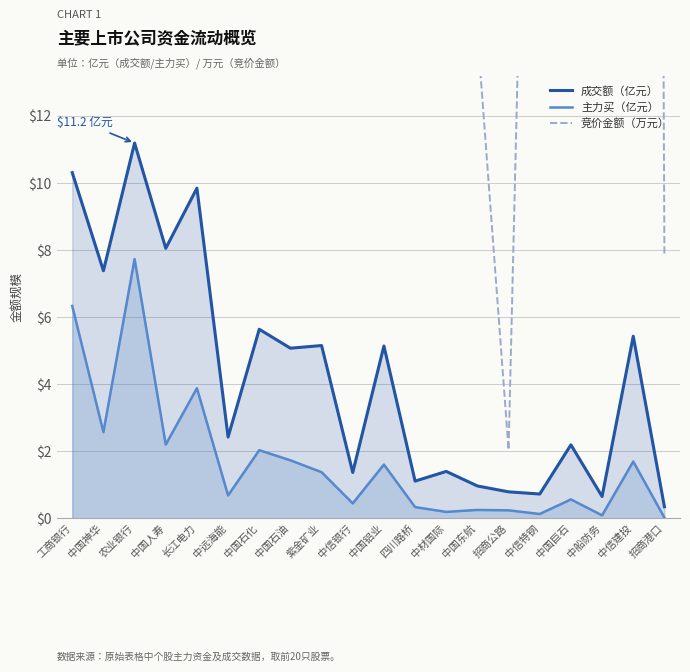

What is the sum of all 竞价金额（万元） values?

2747.5